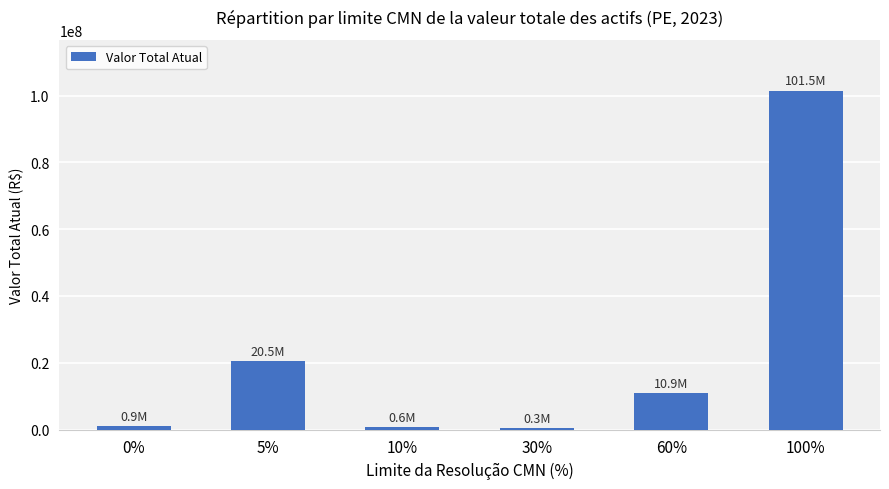

What is the ratio of the value at 100% to the value at 10%?

161.1